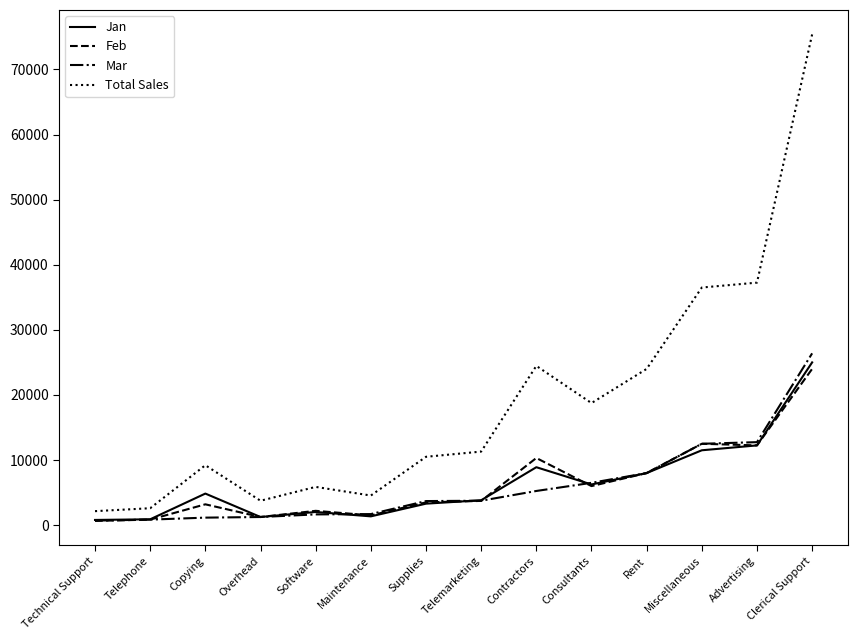

Which series has the largest total across all categories?

Total Sales